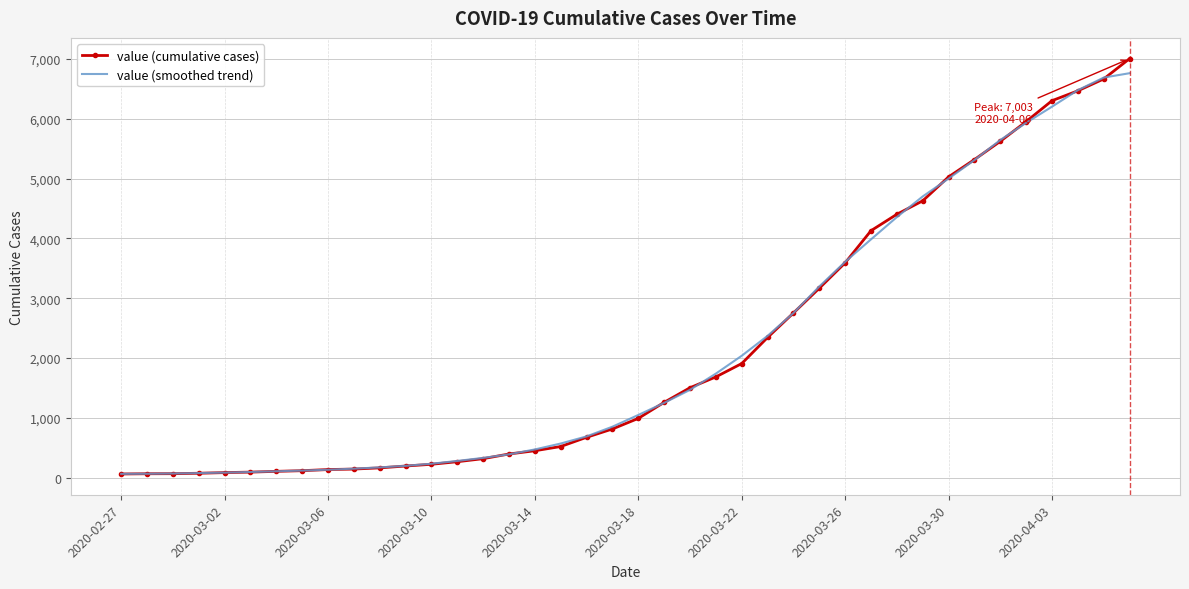

Which series has the largest range (max minus min)?

value (cumulative cases)